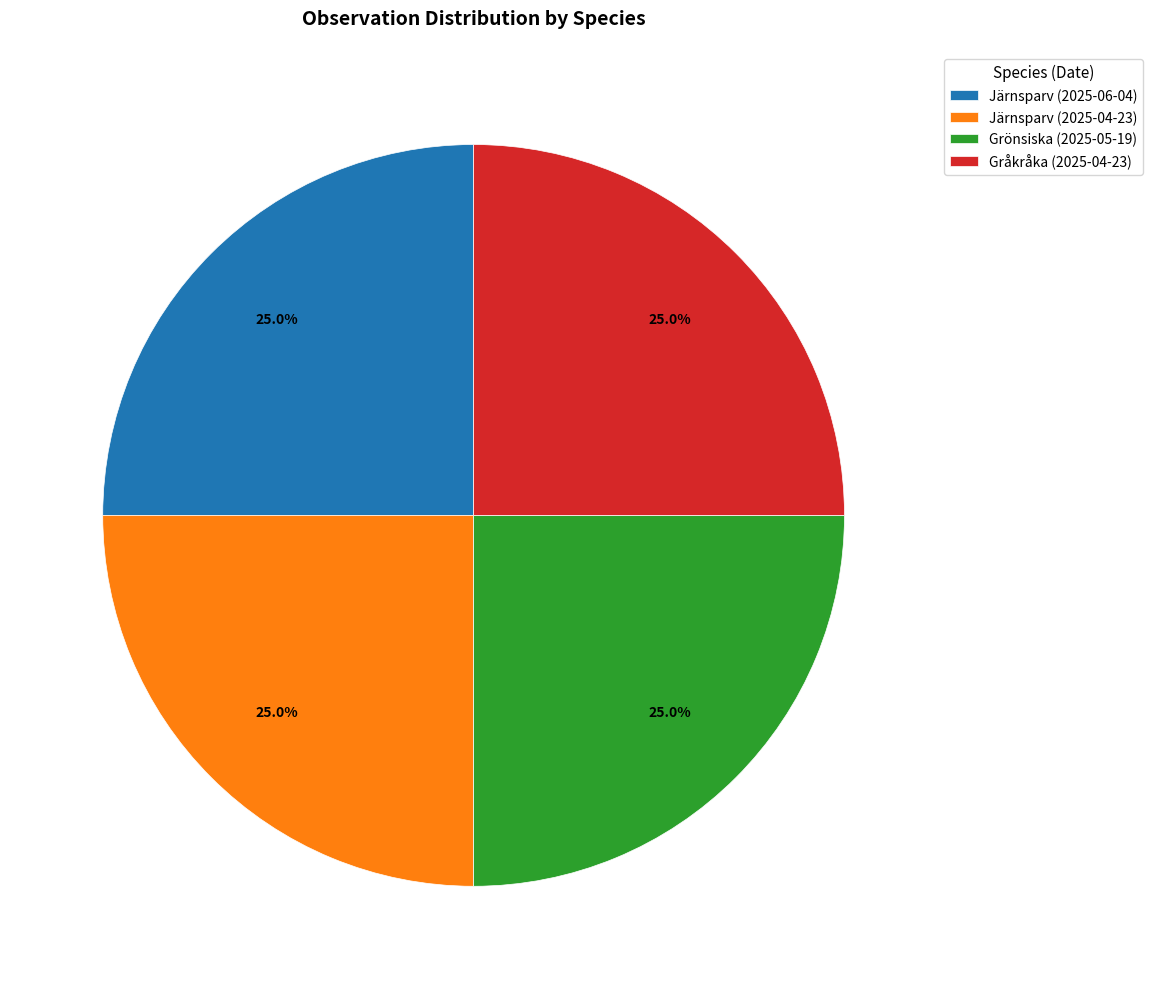

Does any single category account for the majority?

No